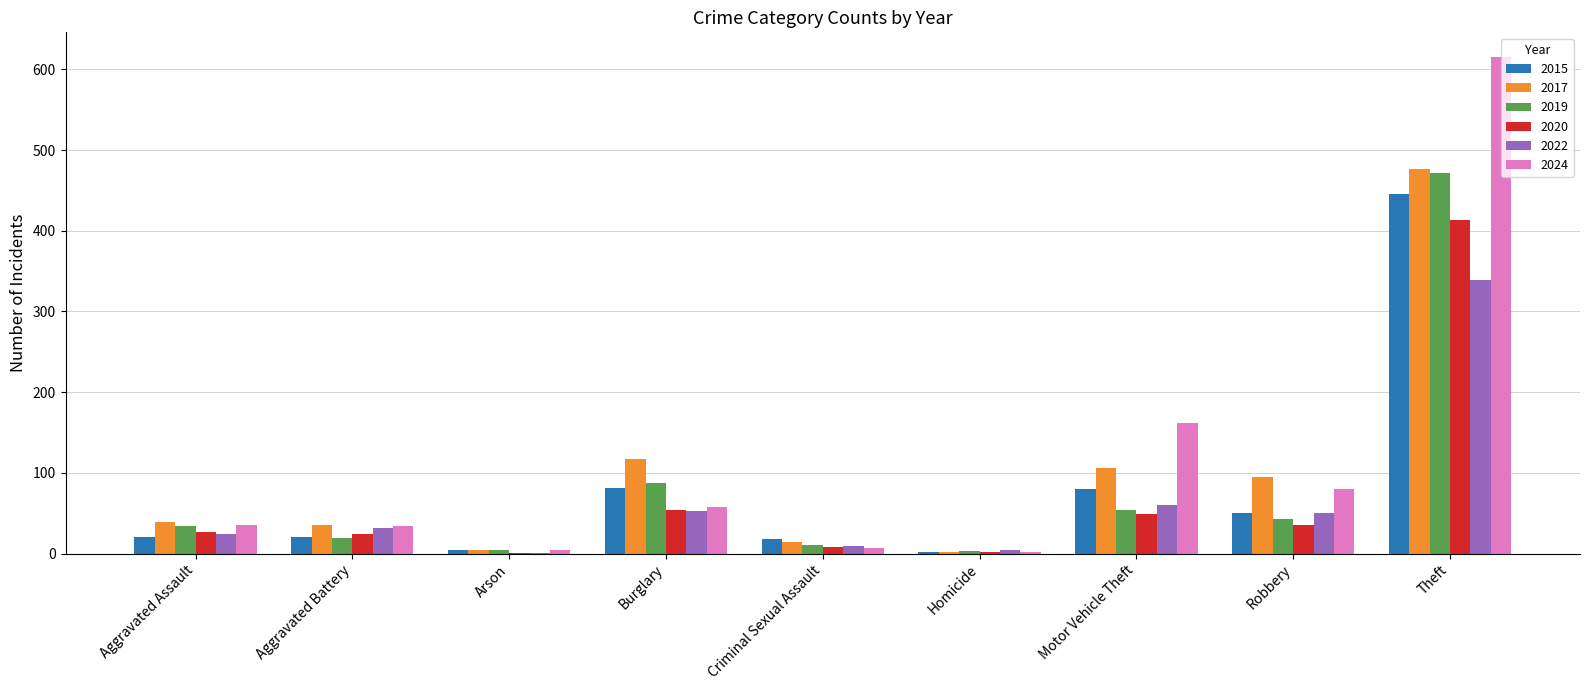

Between Motor Vehicle Theft and Robbery, which series saw the biggest shift?

2024